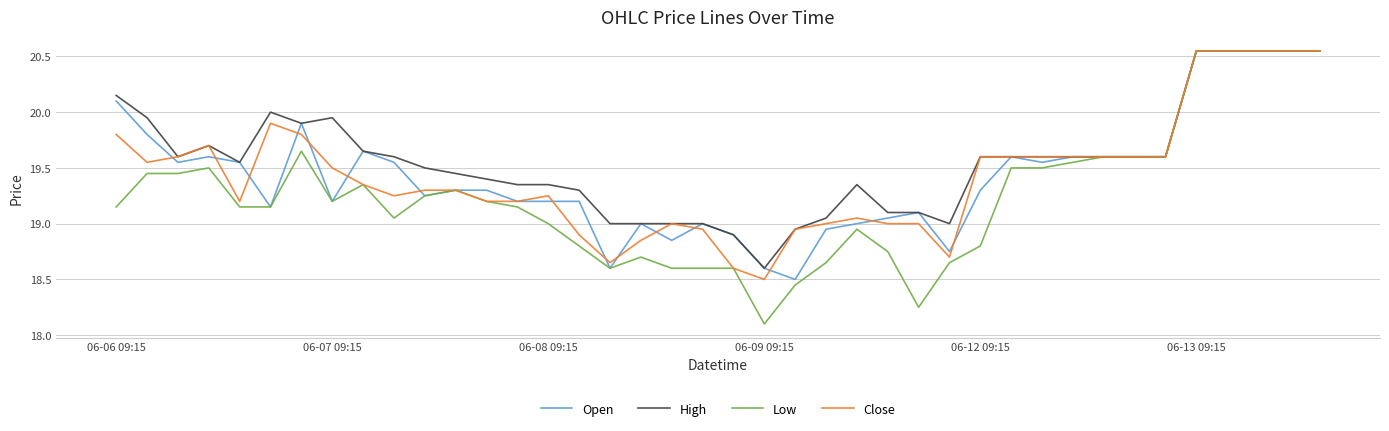

What are all the series names shown in the legend?

Open, High, Low, Close